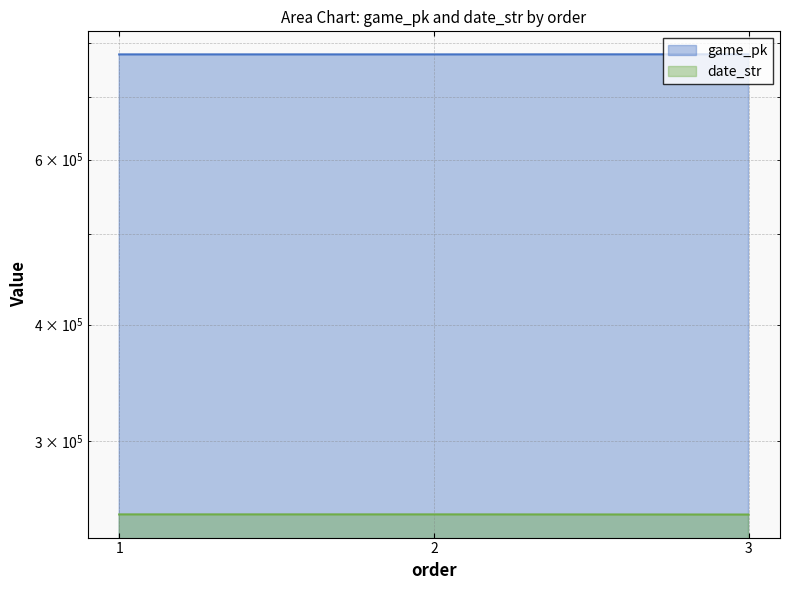

Count the game_pk values in the range 777265 to 777445.

3